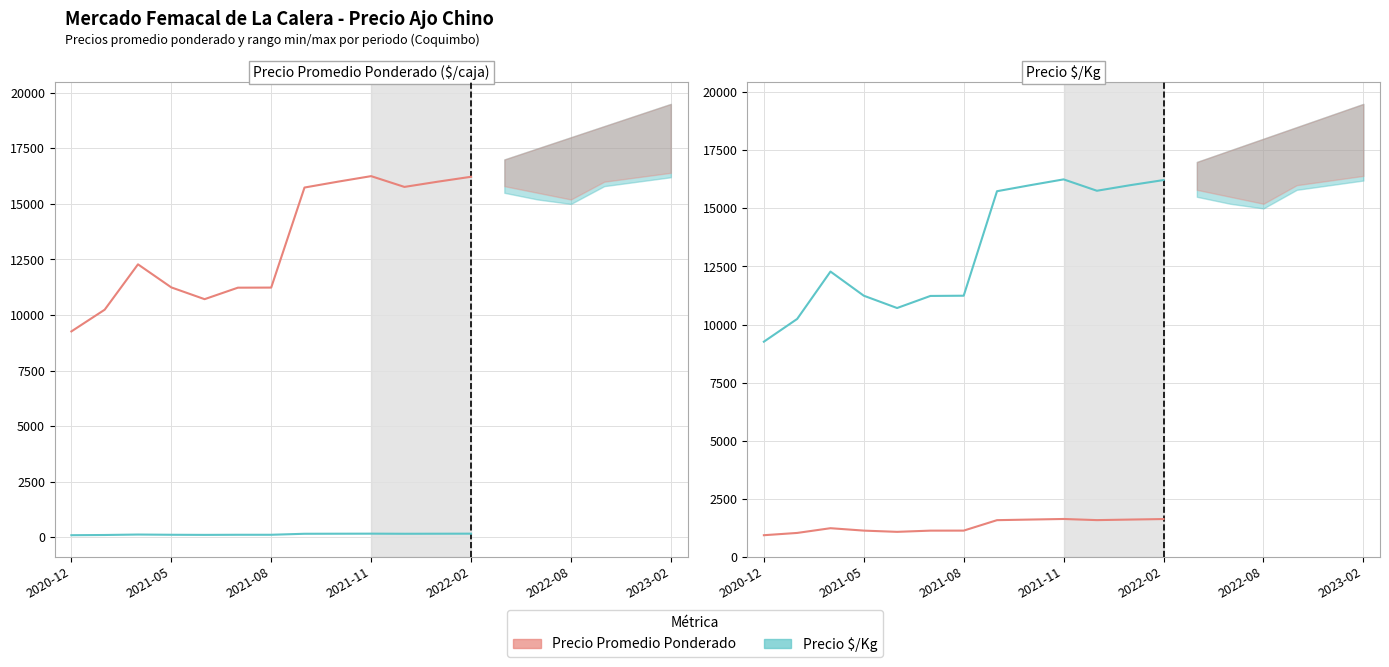

Does the chart display data point markers on the line(s)?

No